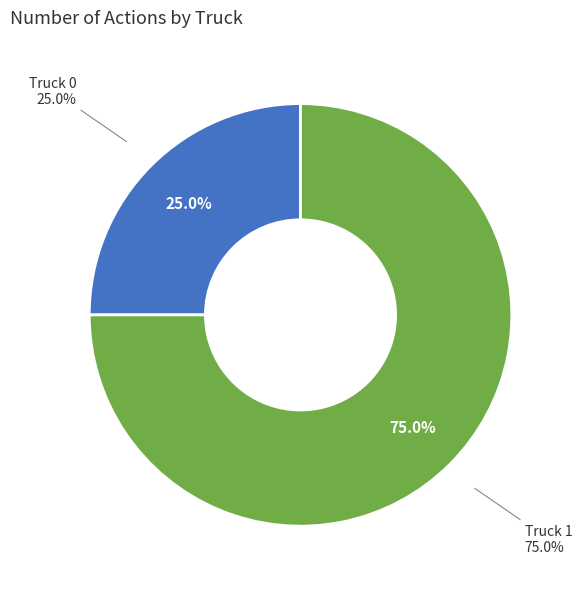

Which slice is the smallest?

Truck 0